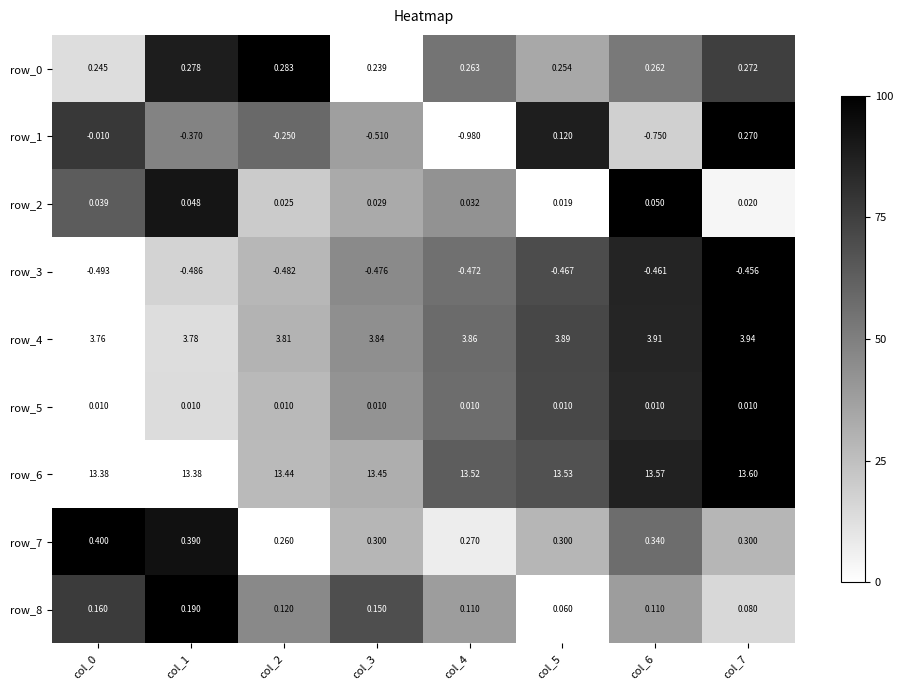

Is the value of row_1 at col_5 greater than the value of row_7 at col_6?

No